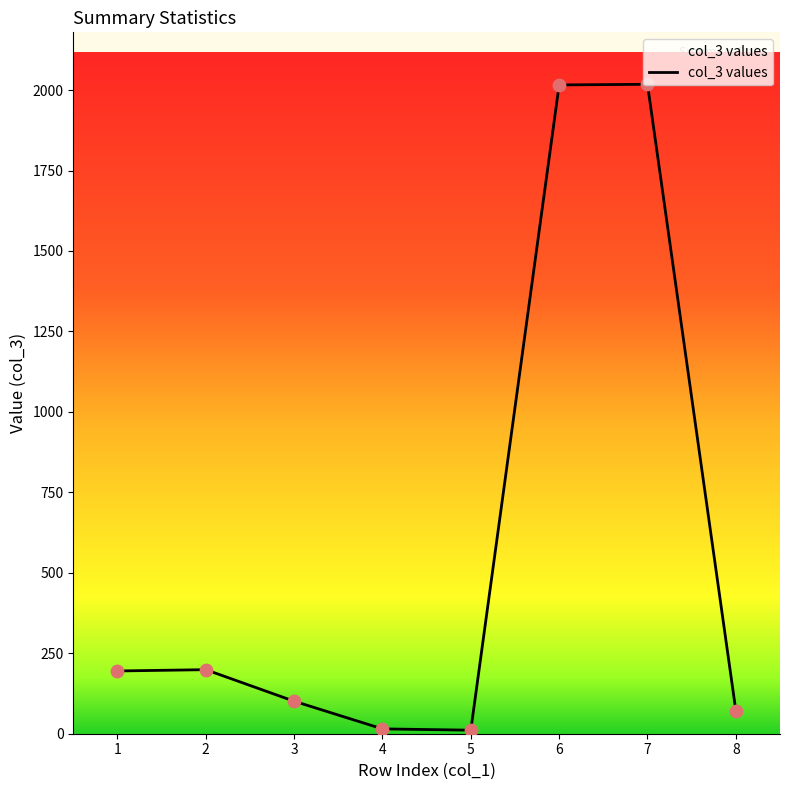

What is the change in value from 1 to 8?

-123